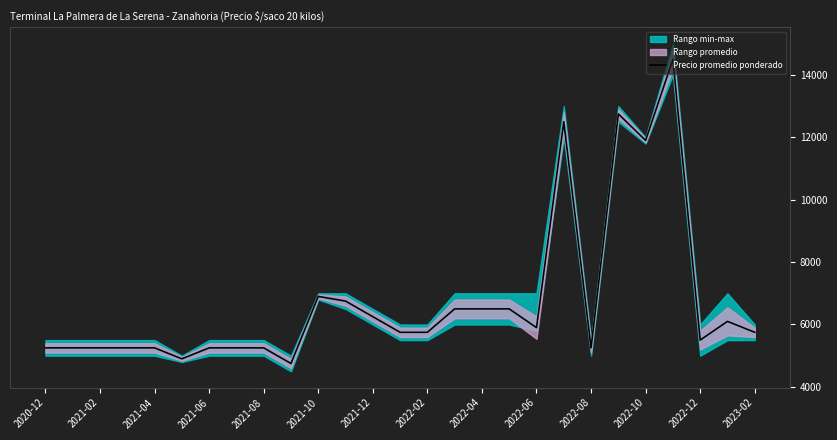

What is the sum of all values?

182700